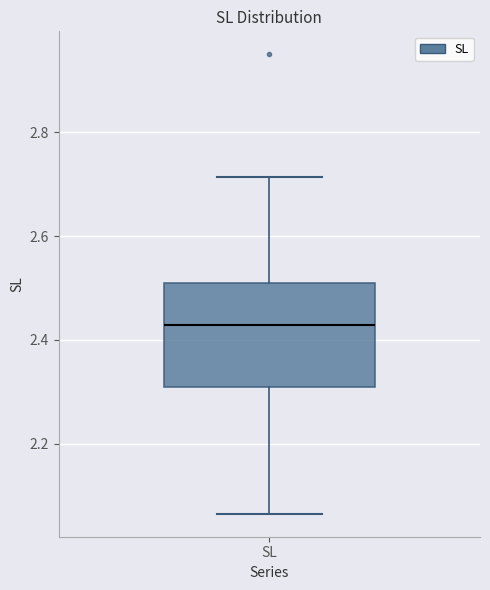

Where does the median line of the box for SL sit on the y-axis? The values are not printed on the chart, so give them approximately, as read against the axis.

2.42